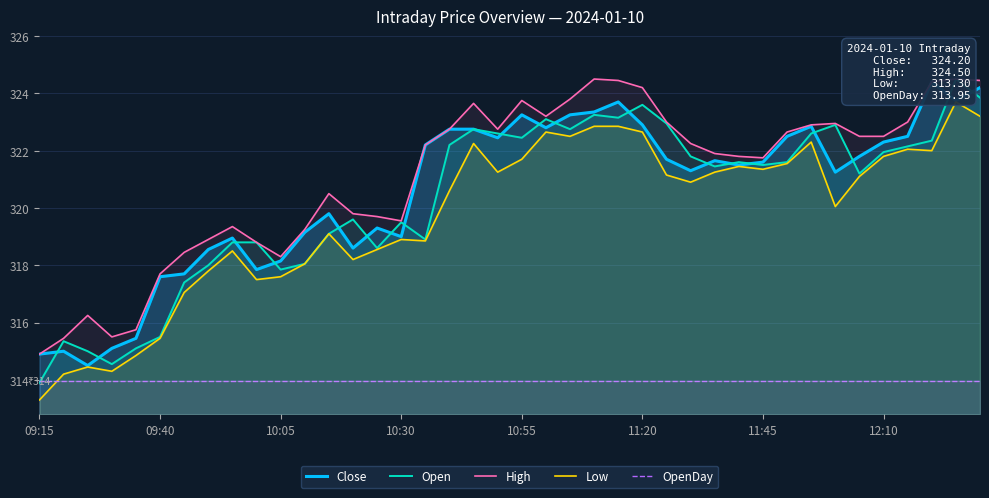

True or false: OpenDay has a value of 559.4 at 10:30.

False